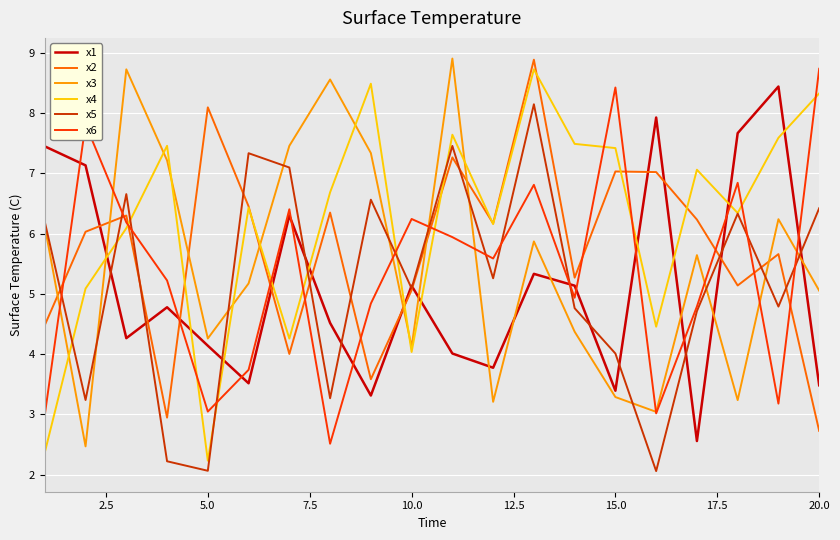

What are all the series names shown in the legend?

x1, x2, x3, x4, x5, x6